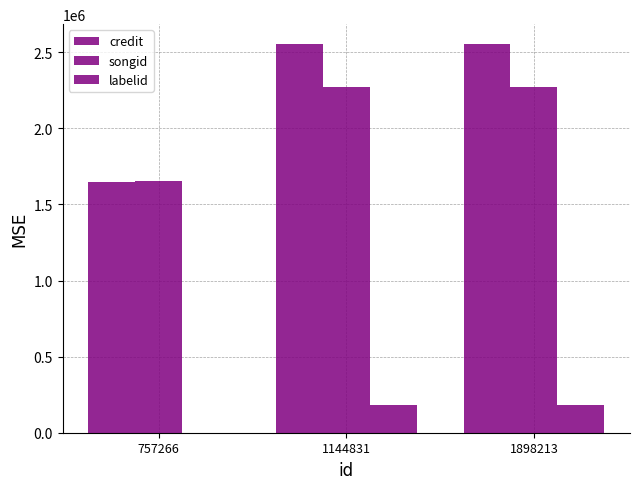

Are the bars horizontal?

No